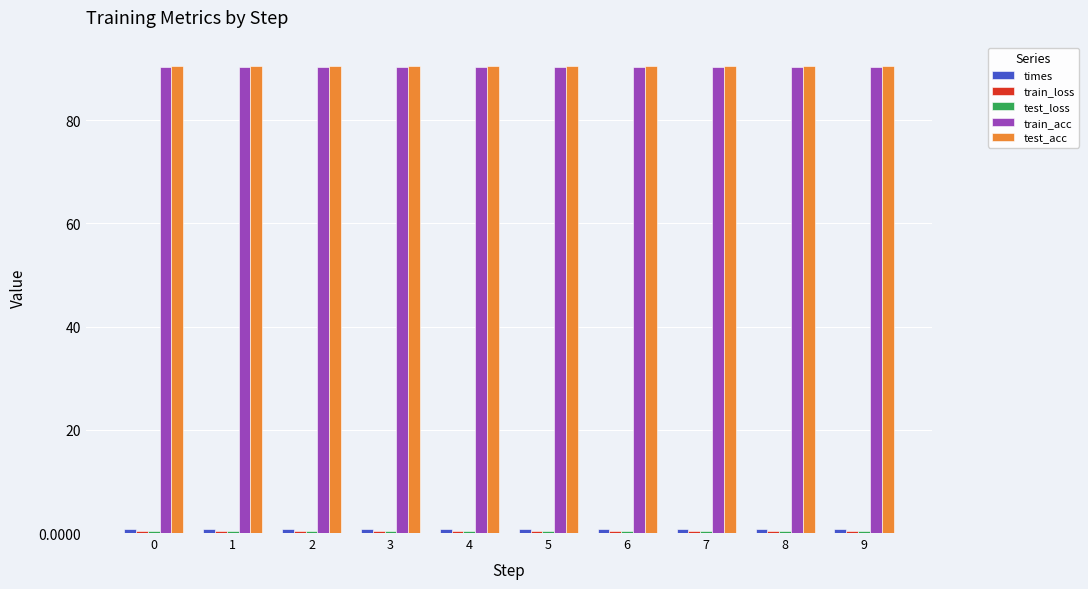

Count the number of categories in the chart.

10